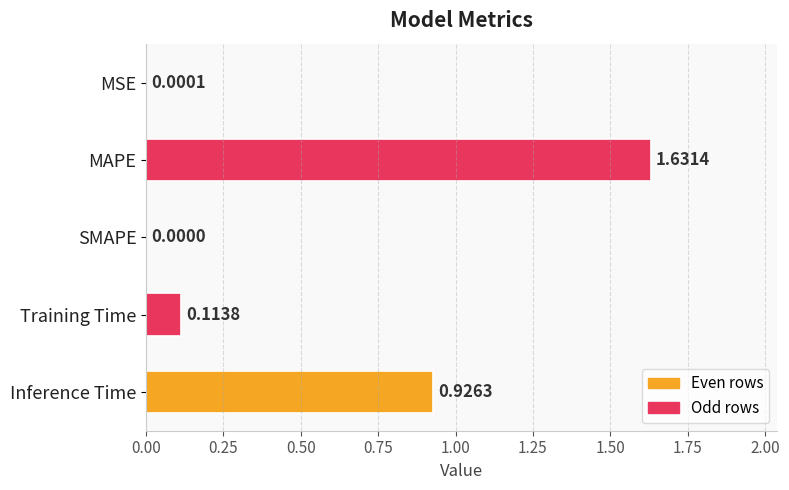

Between Training Time and Inference Time, which is larger?

Inference Time